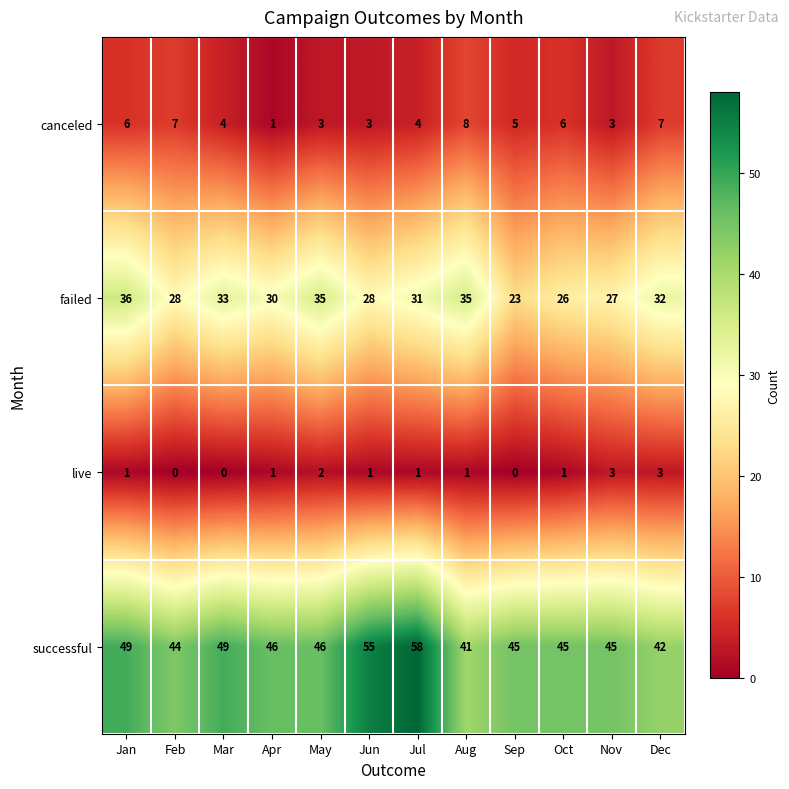

What is the difference between the maximum and minimum values in the canceled series?

7